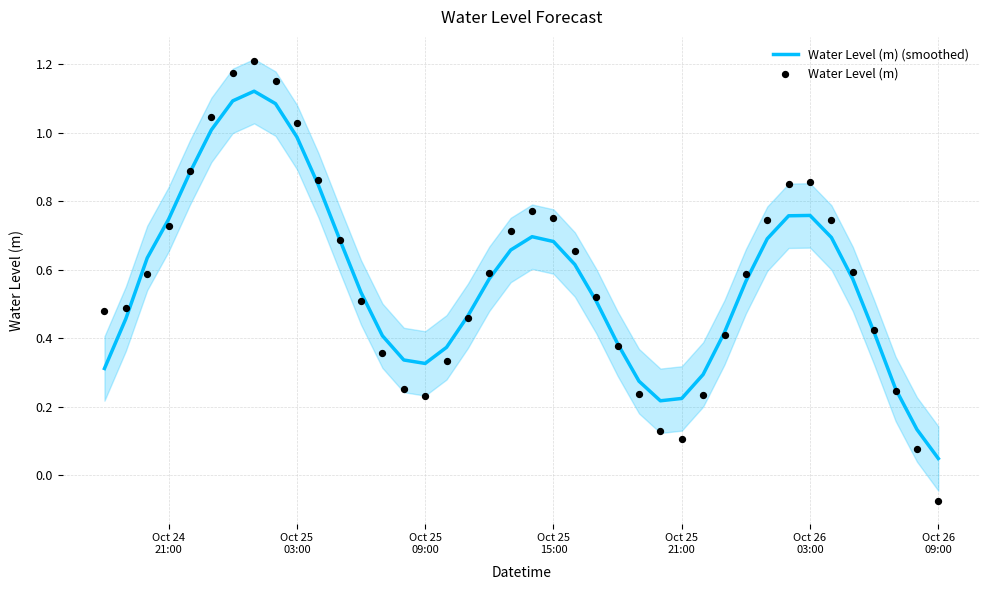

At how many categories does at least one series exceed 1?

5